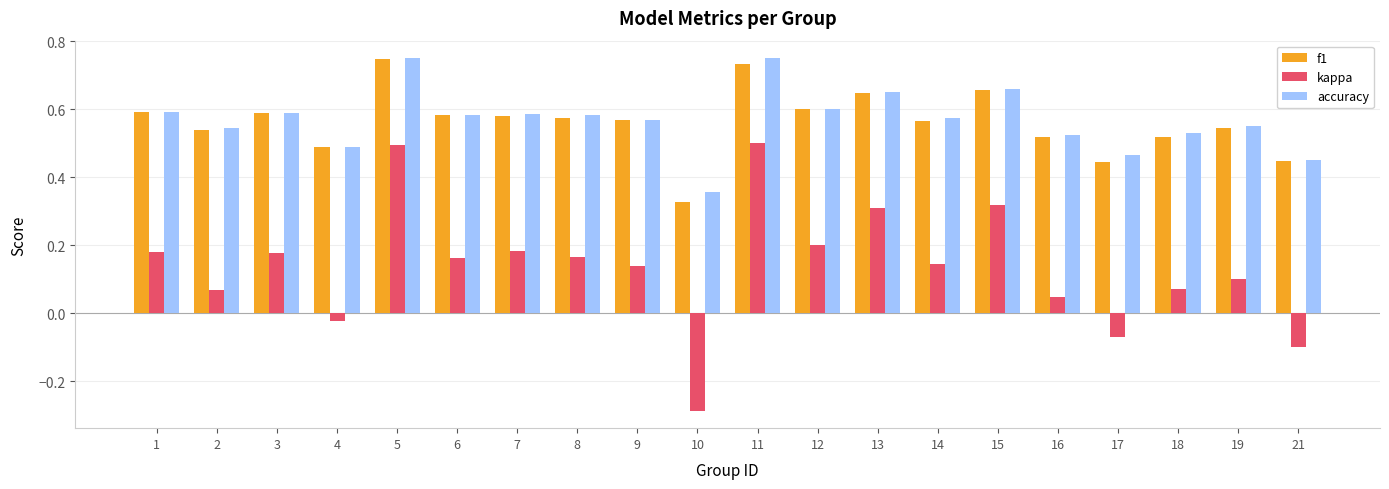

At how many categories does at least one series exceed 0?

20